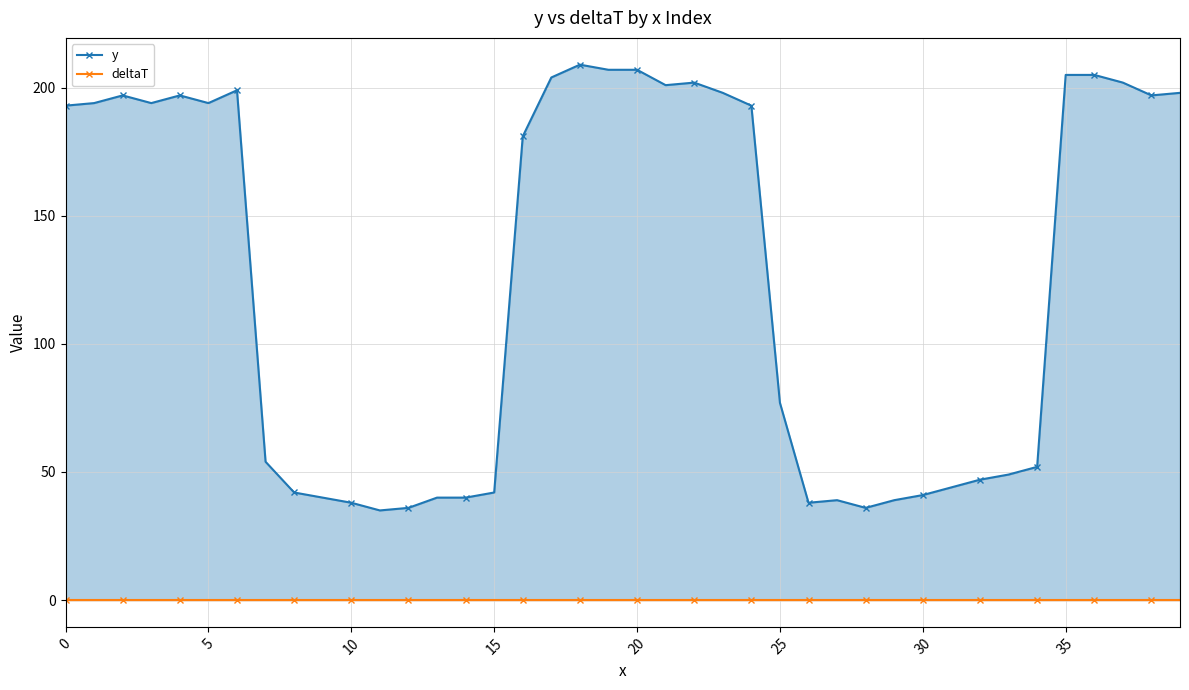

Which series changed the most between 0 and 10?

y